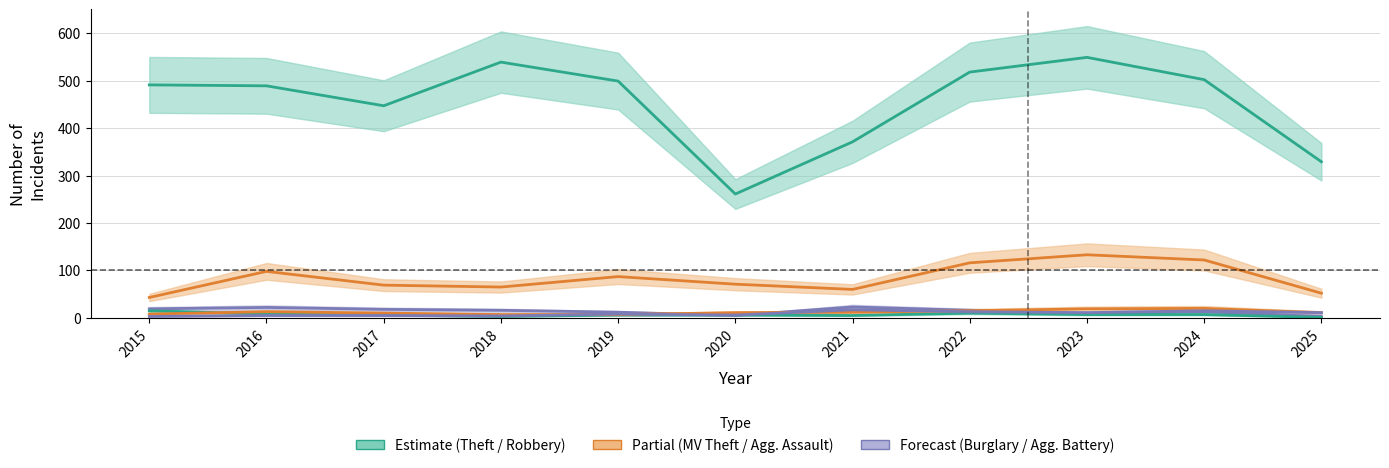

After their last crossing, which series has the higher values: Aggravated Assault or Robbery?

Aggravated Assault